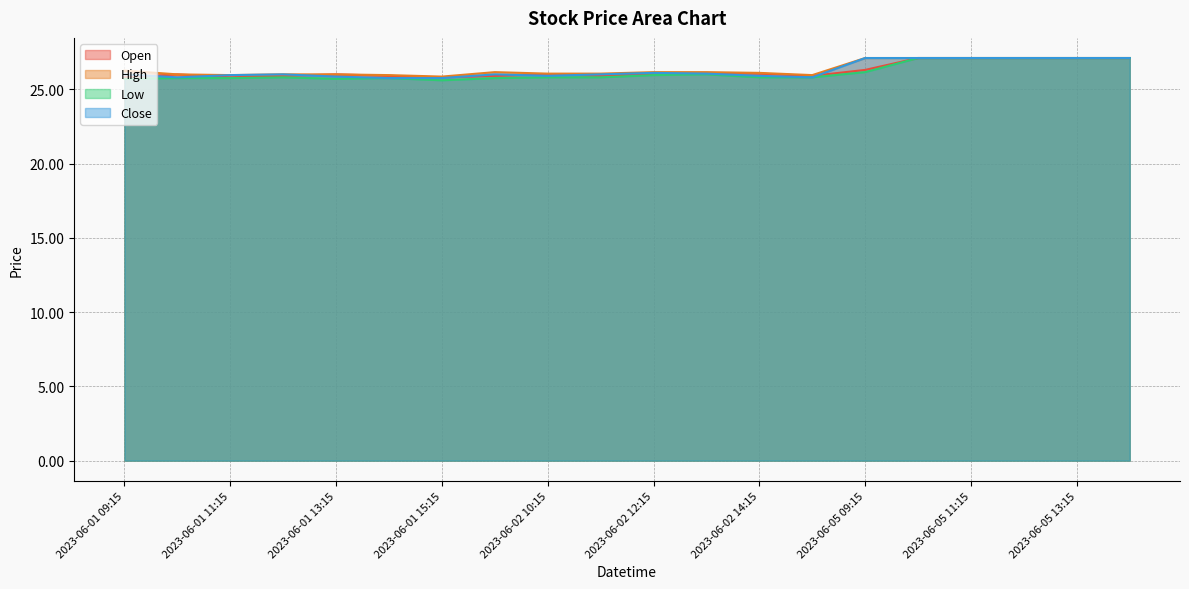

What is the difference between the maximum and minimum values in the Low series?

1.5